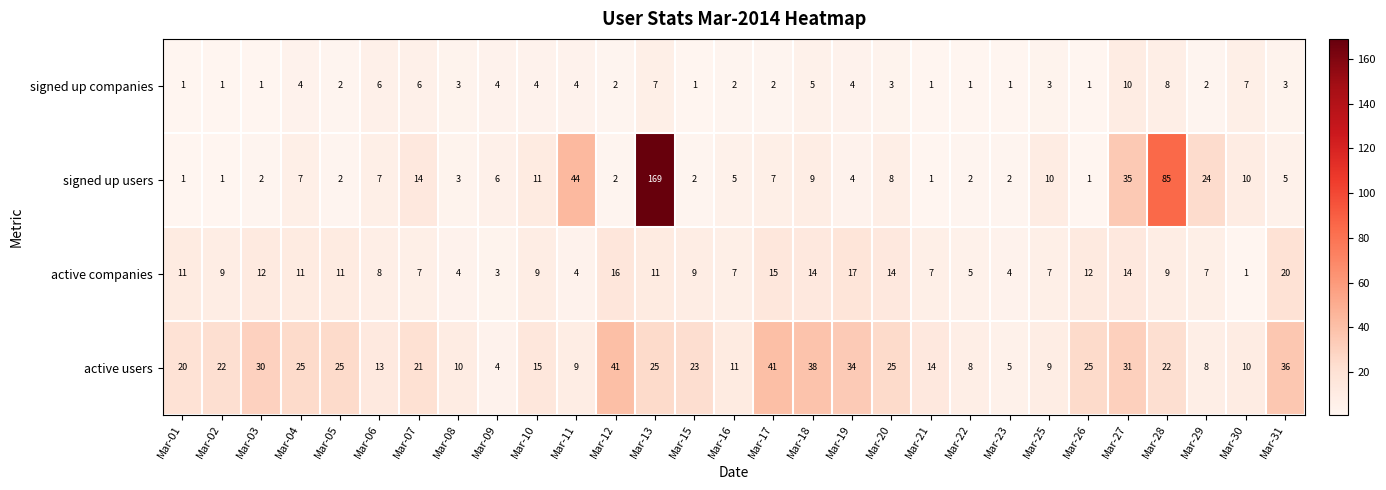

What is the total value across all series at Mar-19?

59